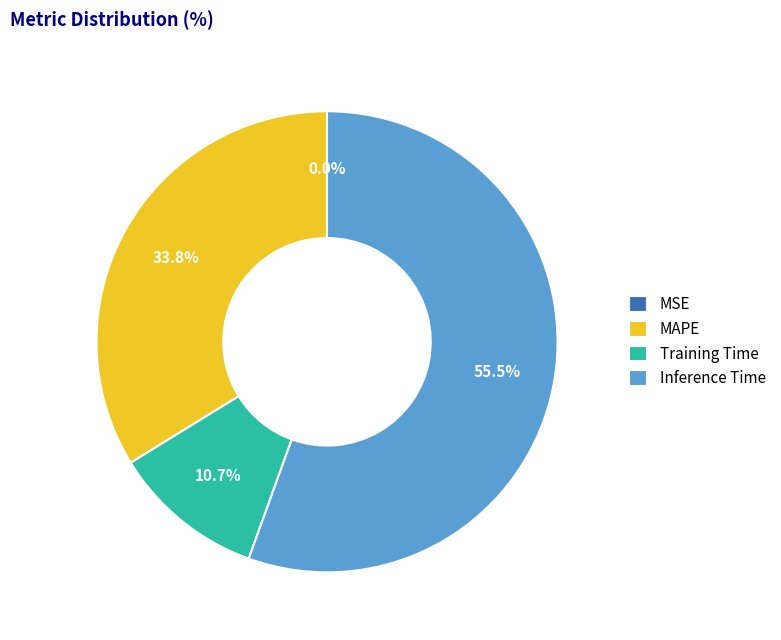

Do Inference Time and Training Time together represent more than half of the pie?

Yes